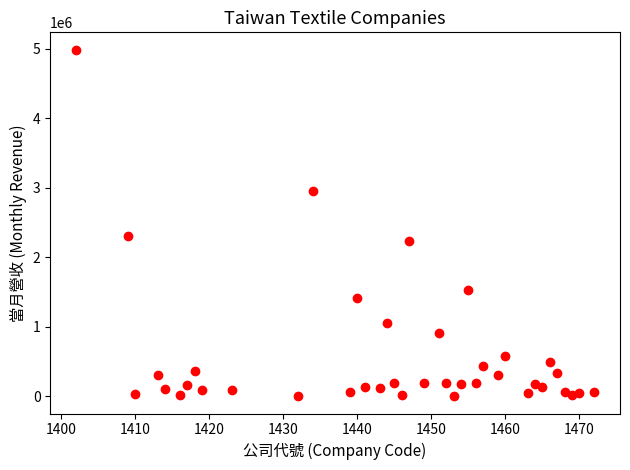

What is the range of X values (max minus min)?

70